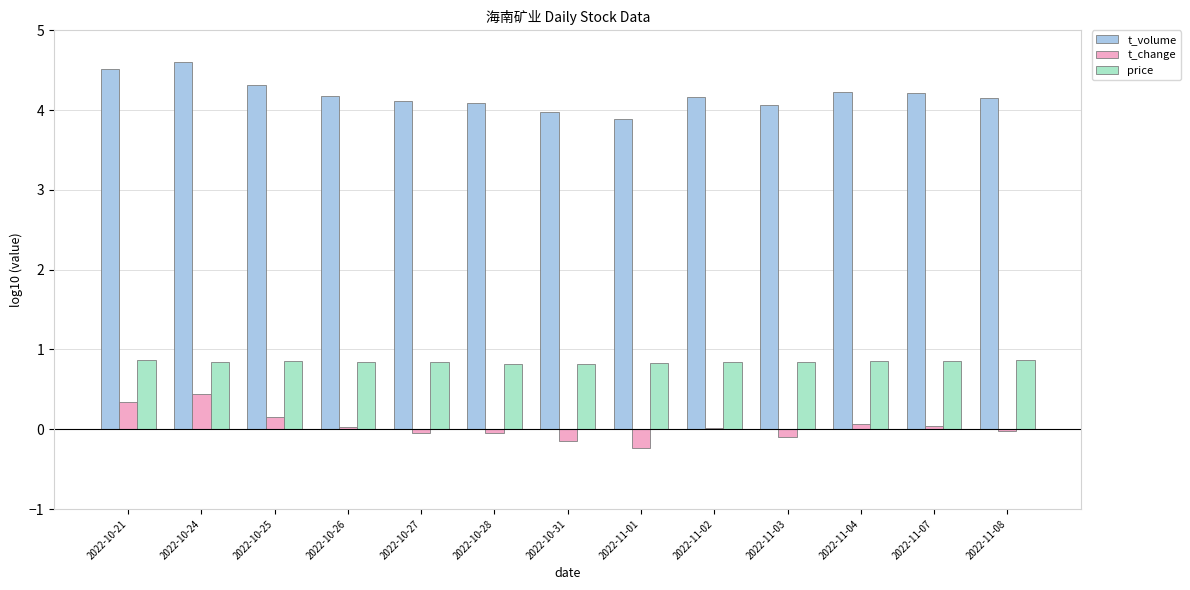

The t_volume series shows 4.2 at 2022-10-26. True or false?

True